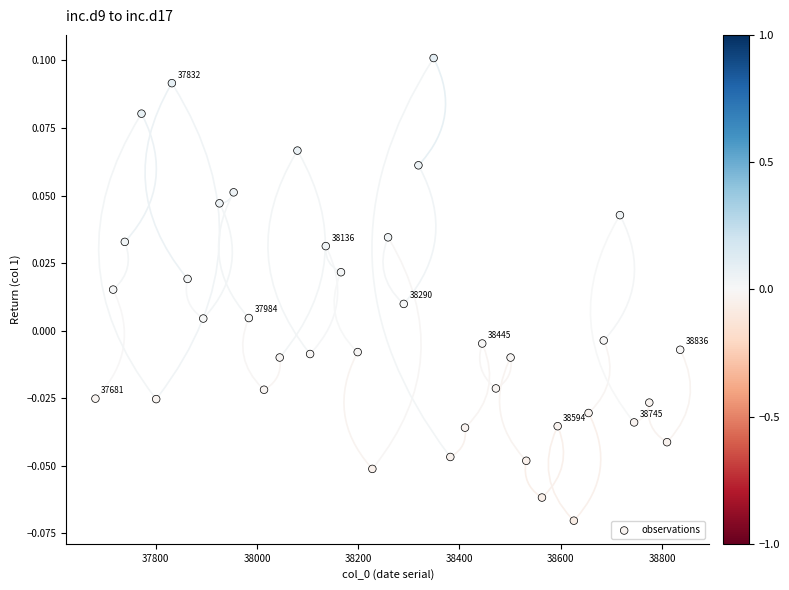

How many data points are displayed?

39